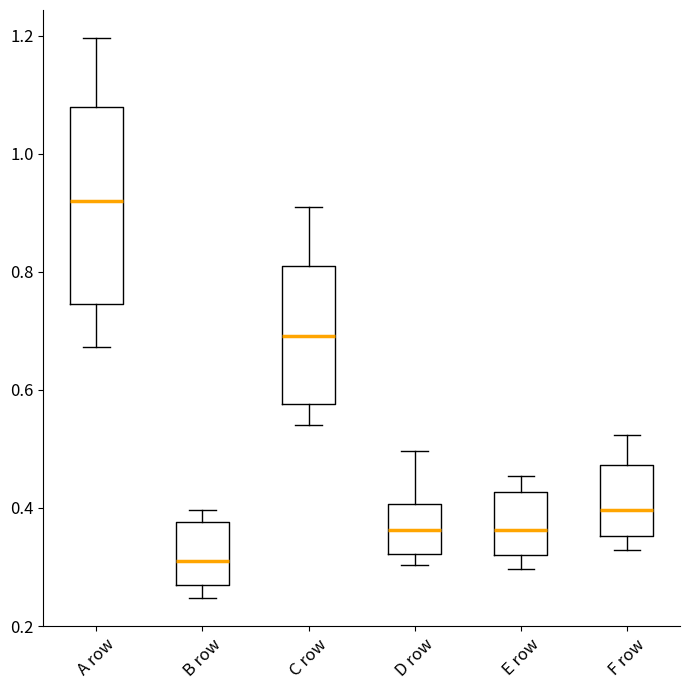

Which box is the tallest, from its lower edge to its upper edge?

A row